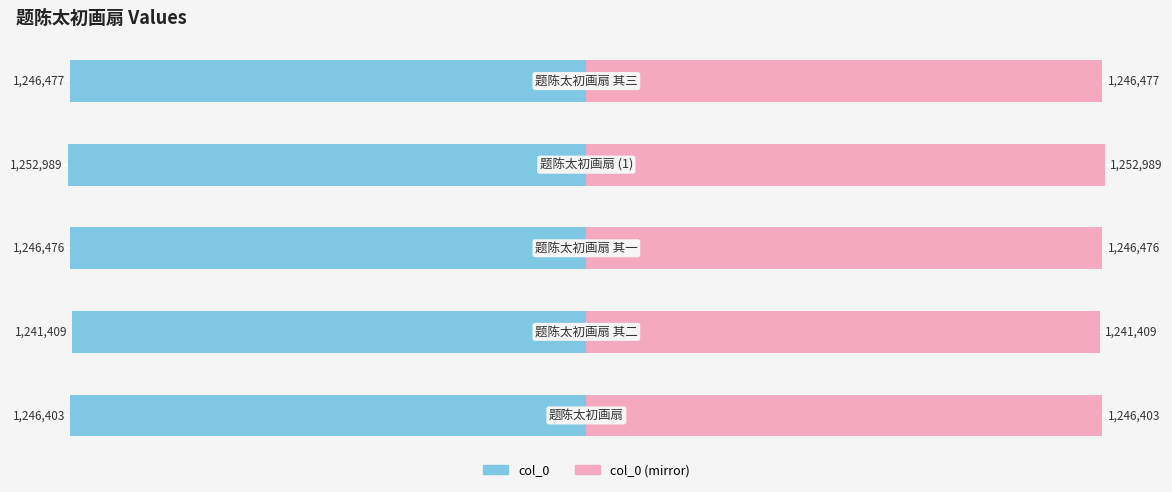

What are all the series names shown in the legend?

col_0, col_0 (mirror)